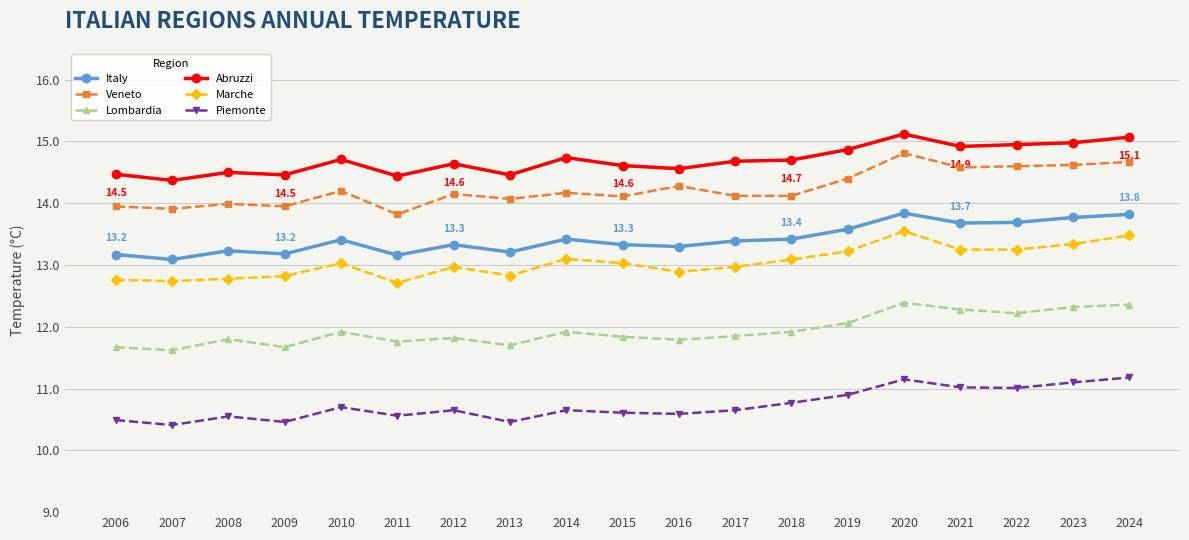

The value of Lombardia at 2014 is 19.5. True or false?

False